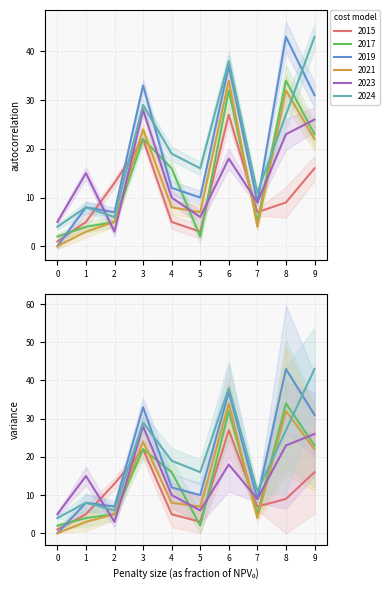

Is this an area chart (filled region under the line)?

No